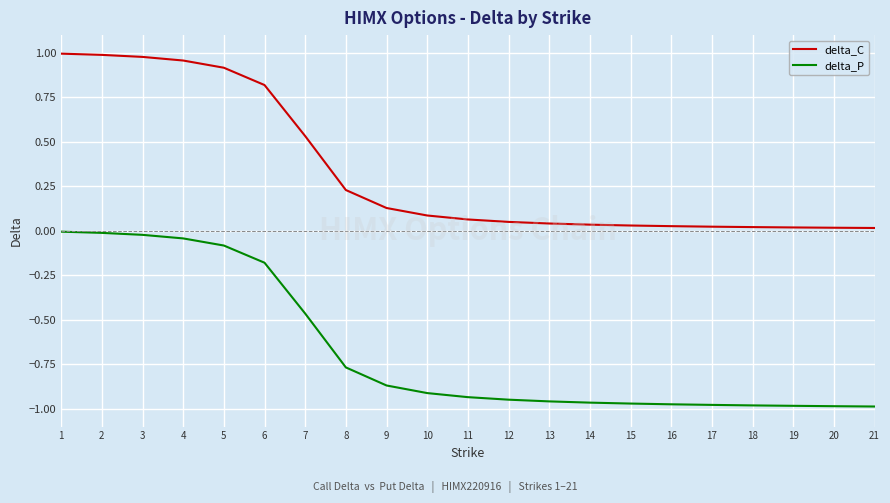

At 11, list the series in order from smallest to largest.

delta_P, delta_C